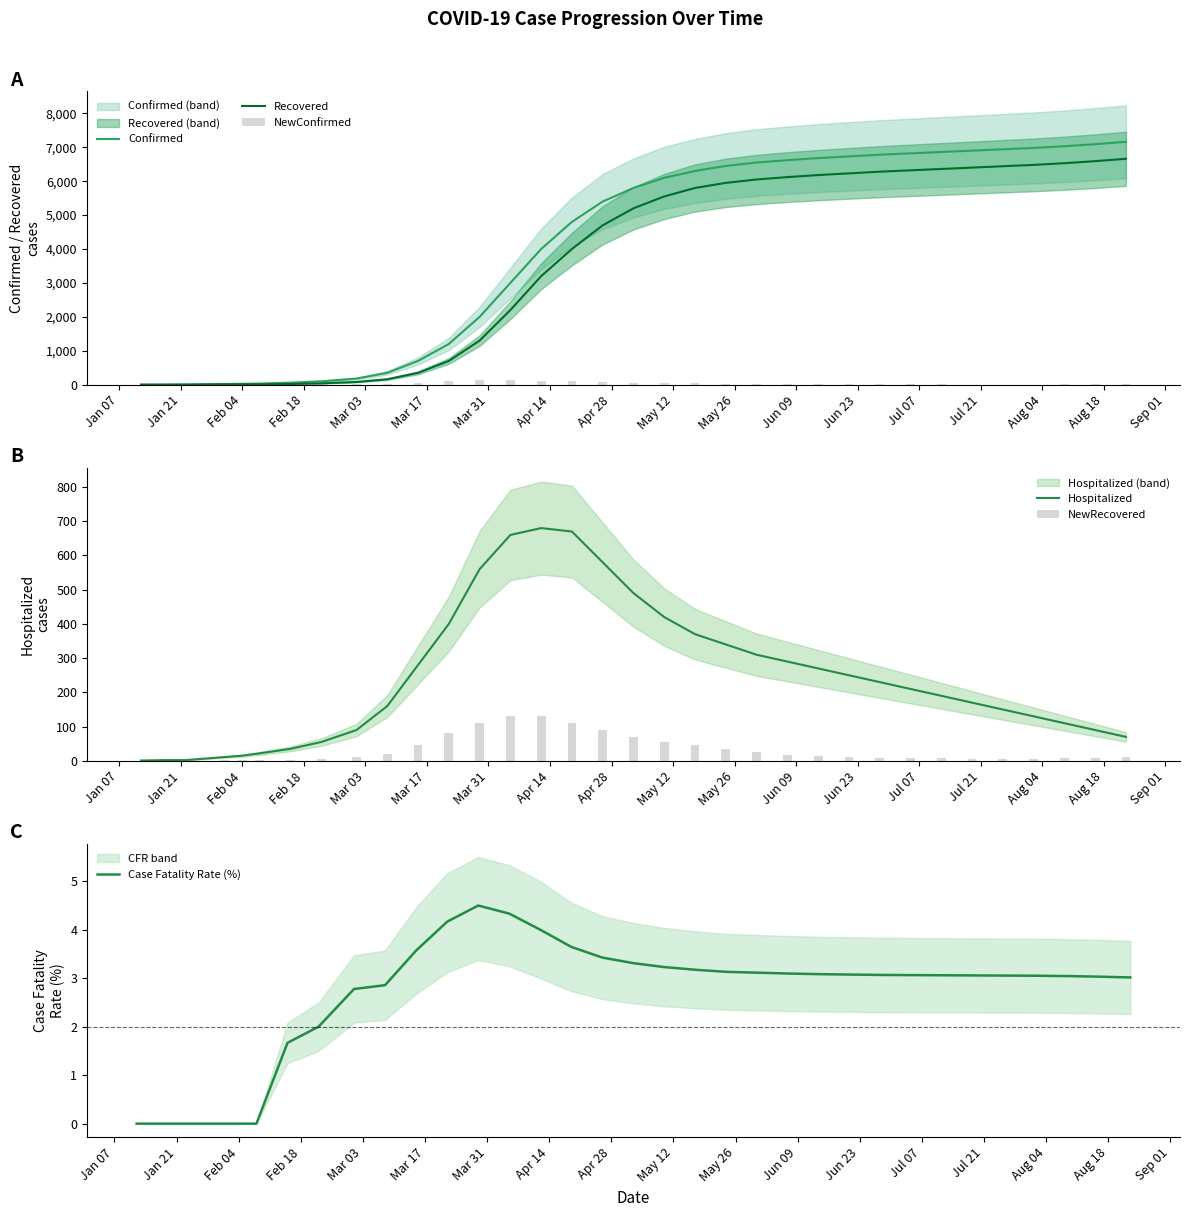

How many data points does each series have?

35